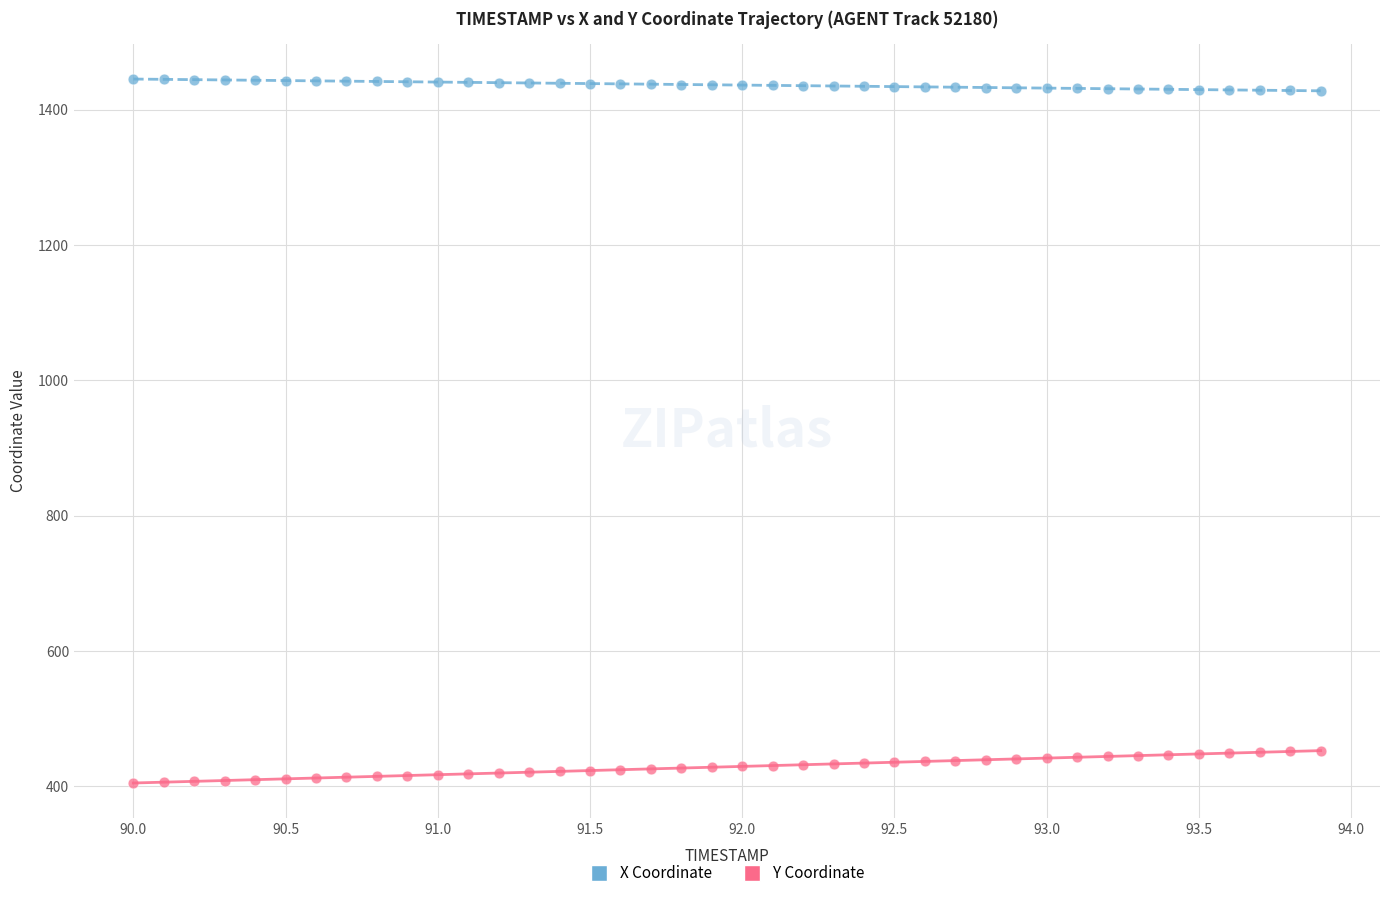

What are all the series names shown in the legend?

X Coordinate, Y Coordinate